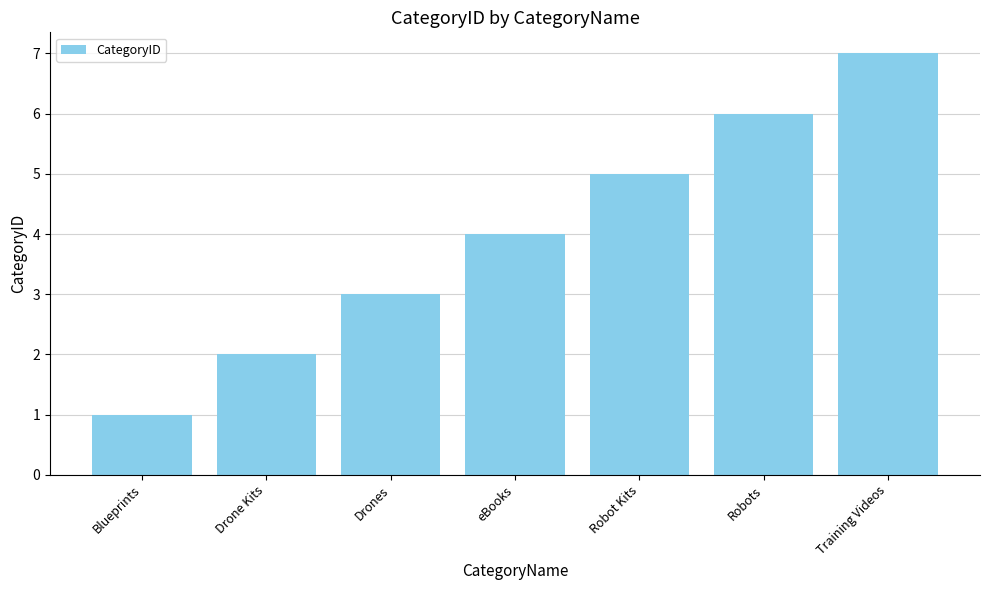

Reading right to left, extract all data points from this chart.

Training Videos=7	Robots=6	Robot Kits=5	eBooks=4	Drones=3	Drone Kits=2	Blueprints=1